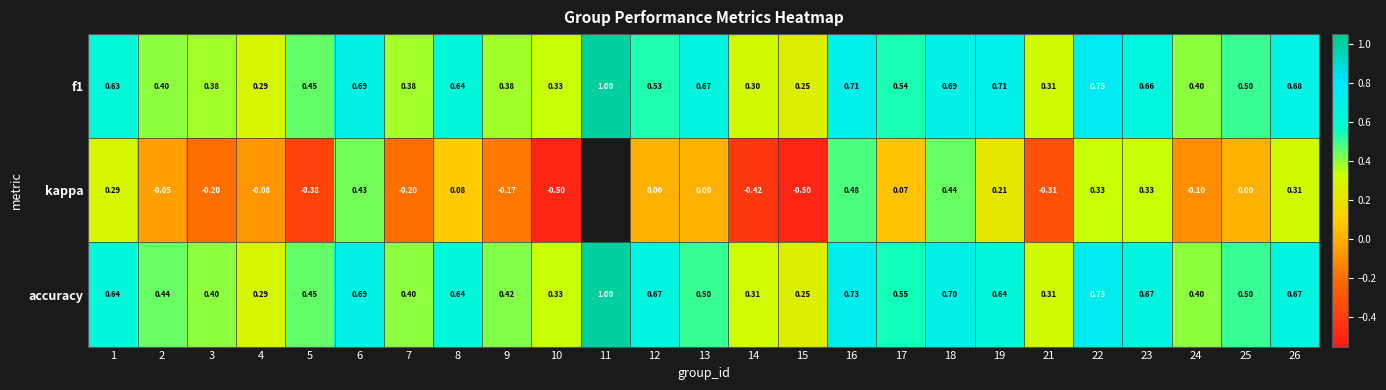

Which series changed the most between 1 and 24?

kappa